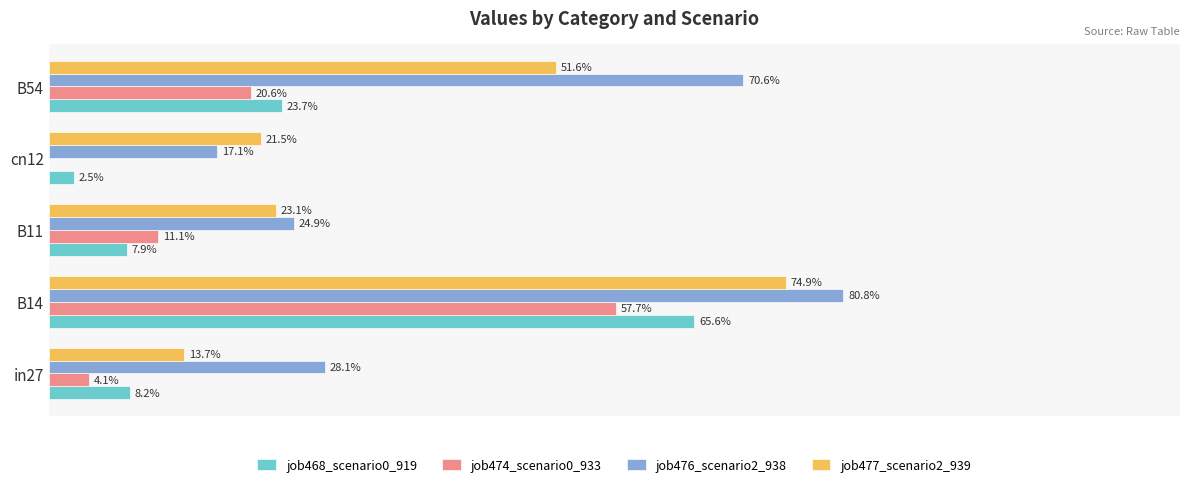

What are all the series names shown in the legend?

job468_scenario0_919, job474_scenario0_933, job476_scenario2_938, job477_scenario2_939